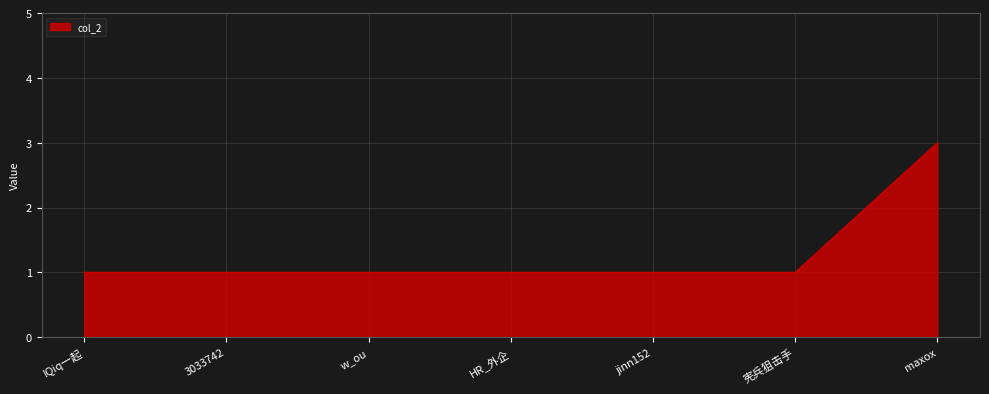

What position from the right is 宪兵狙击手?

2